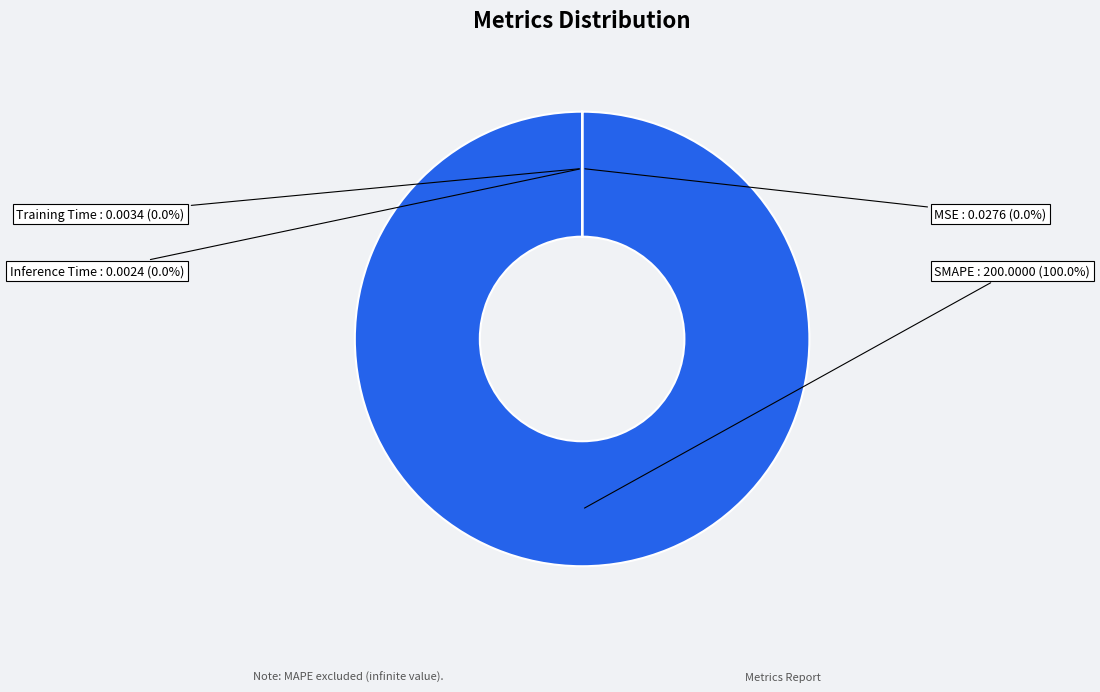

Is there a majority slice in this chart?

Yes